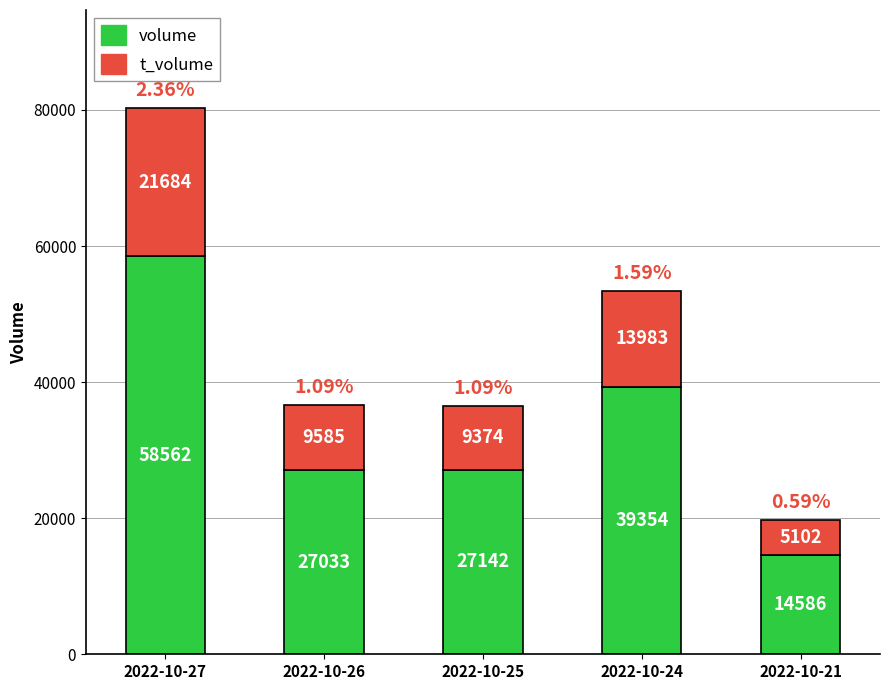

What is the total value across all series at 2022-10-24?

53337